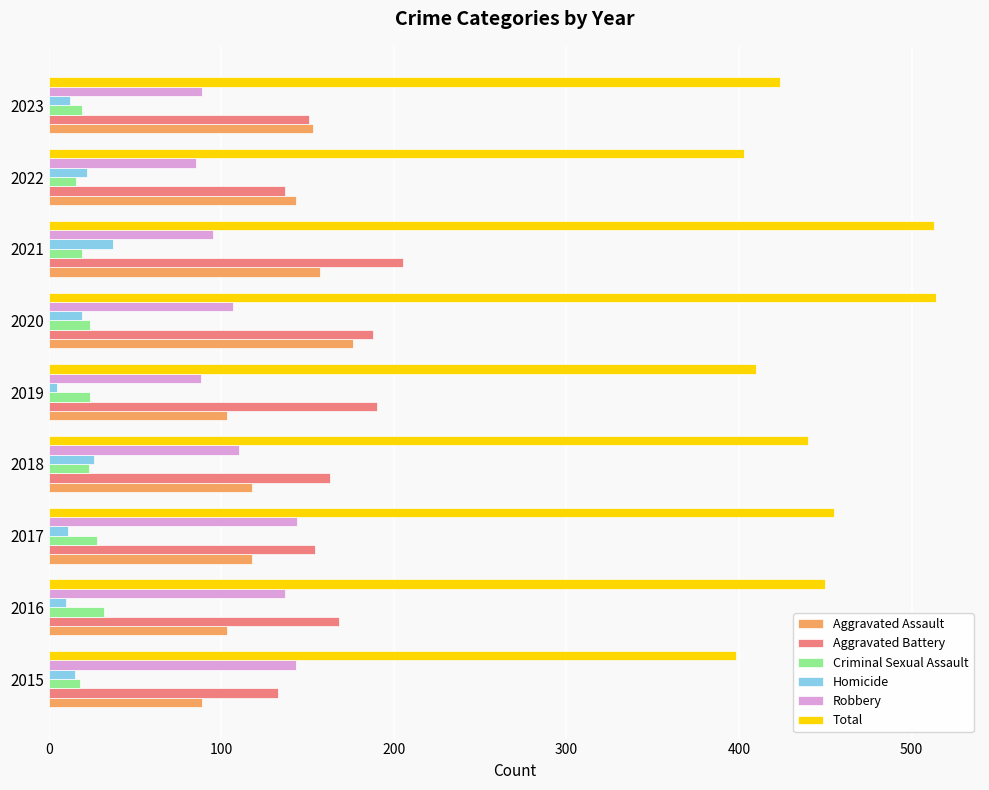

What is the sum of all Criminal Sexual Assault values?

203